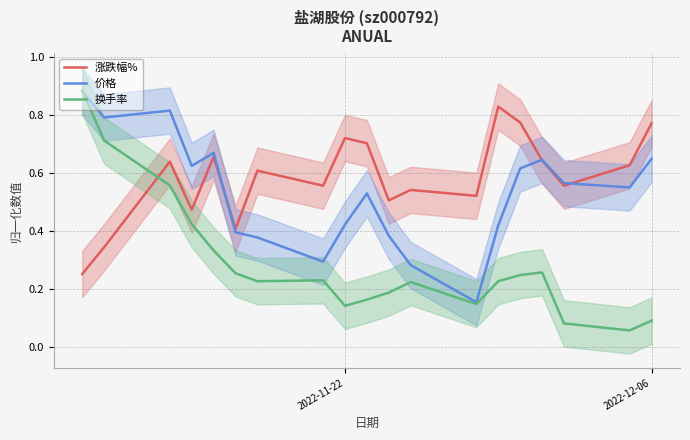

The value of 涨跌幅% at 6 is 0.8. True or false?

False